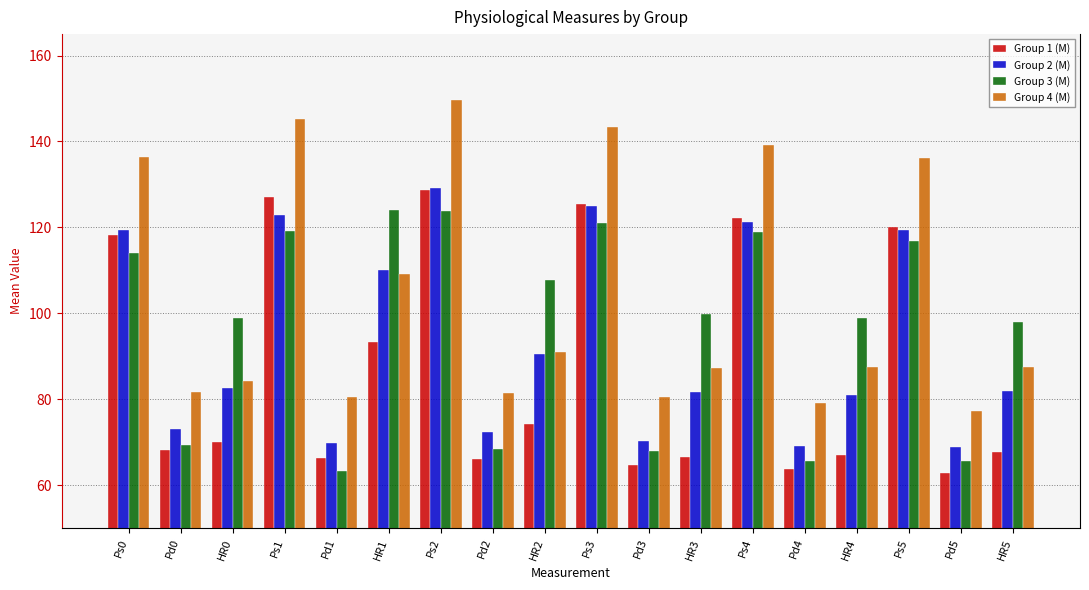

At which category is the sum across all series the highest?

Ps2